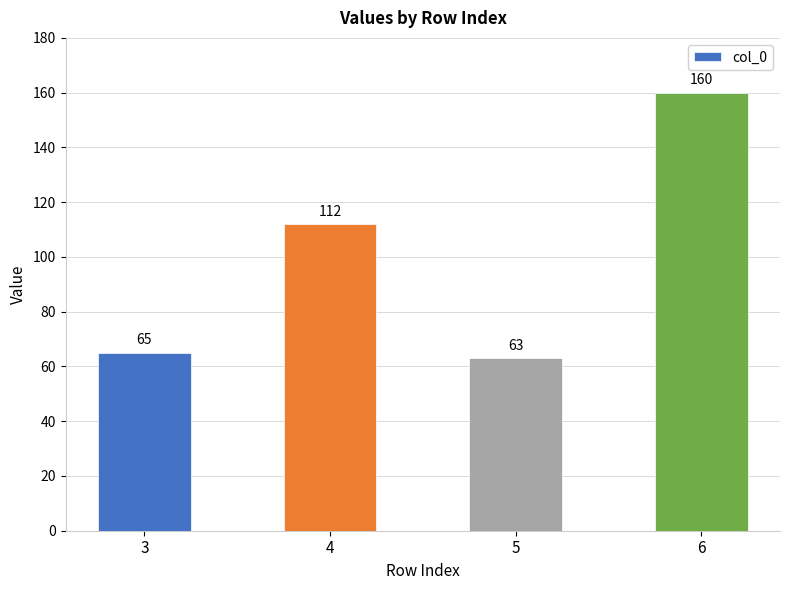

Which label corresponds to the largest value in the chart?

6